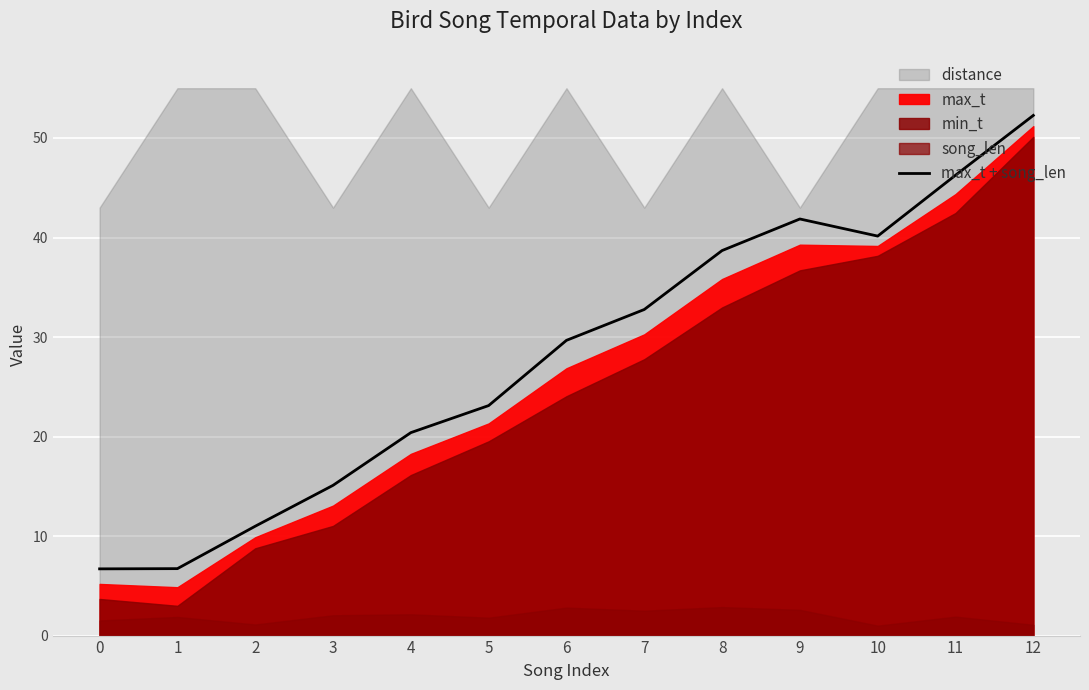

How many data points are less than 29?

6